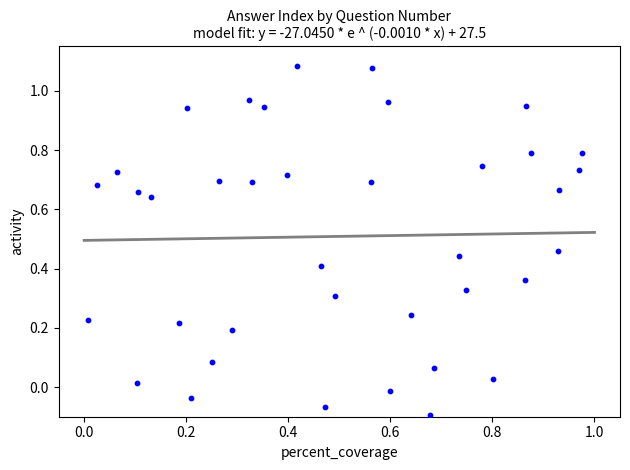

What is the range of Y values (max minus min)?

1.2